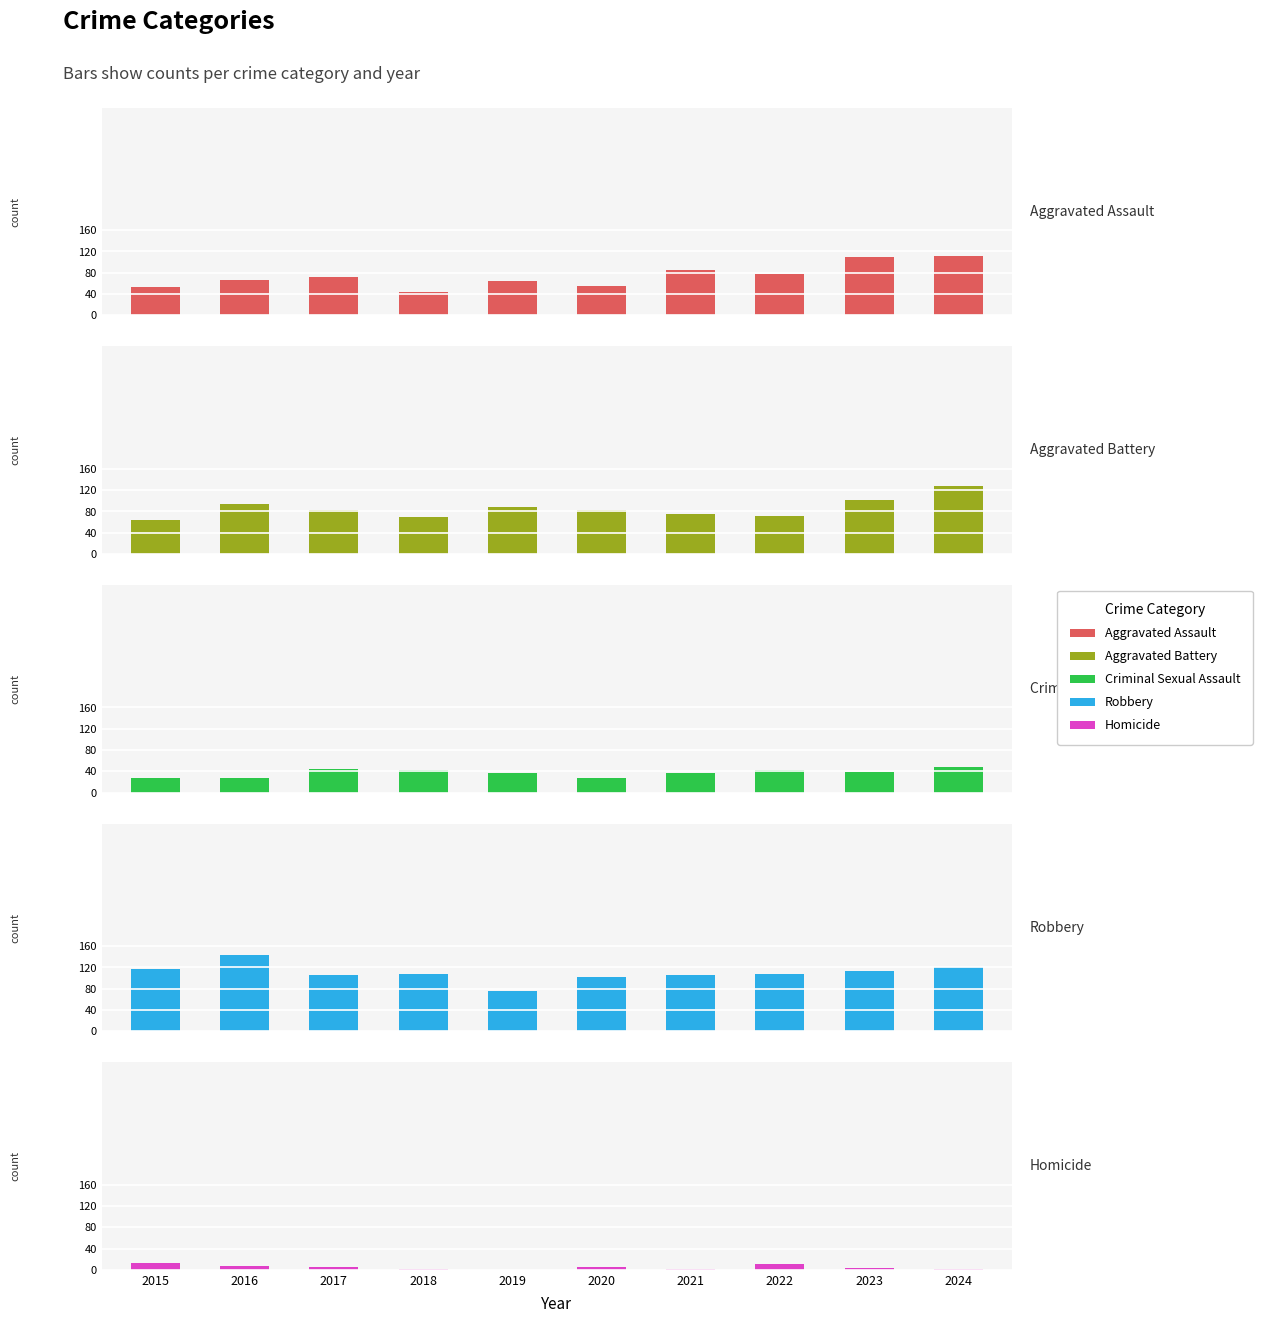

Reading right to left, extract all data points from this chart.

Aggravated Assault: 2024=112	2023=110	2022=78	2021=86	2020=56	2019=65	2018=43	2017=72	2016=66	2015=54
Aggravated Battery: 2024=127	2023=102	2022=71	2021=75	2020=82	2019=88	2018=70	2017=83	2016=93	2015=64
Criminal Sexual Assault: 2024=48	2023=38	2022=43	2021=36	2020=27	2019=36	2018=43	2017=44	2016=28	2015=28
Robbery: 2024=121	2023=113	2022=108	2021=105	2020=102	2019=75	2018=107	2017=105	2016=144	2015=117
Homicide: 2024=2	2023=3	2022=10	2021=2	2020=6	2019=0	2018=2	2017=5	2016=8	2015=13